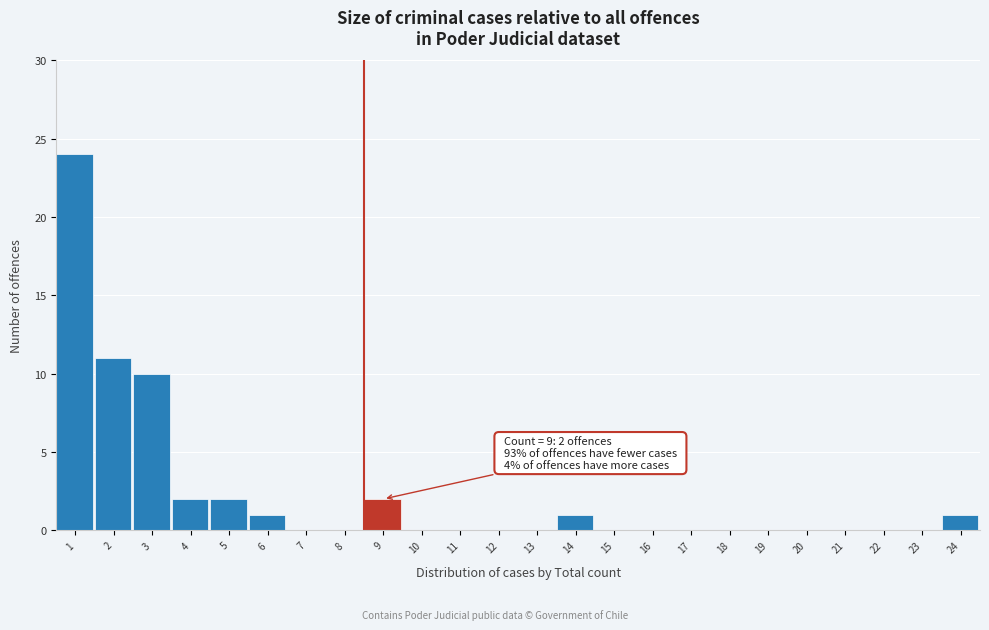

Reading left to right, list all the values displayed in this chart.

1=24	2=11	3=10	4=2	5=2	6=1	7=0	8=0	9=2	10=0	11=0	12=0	13=0	14=1	15=0	16=0	17=0	18=0	19=0	20=0	21=0	22=0	23=0	24=1